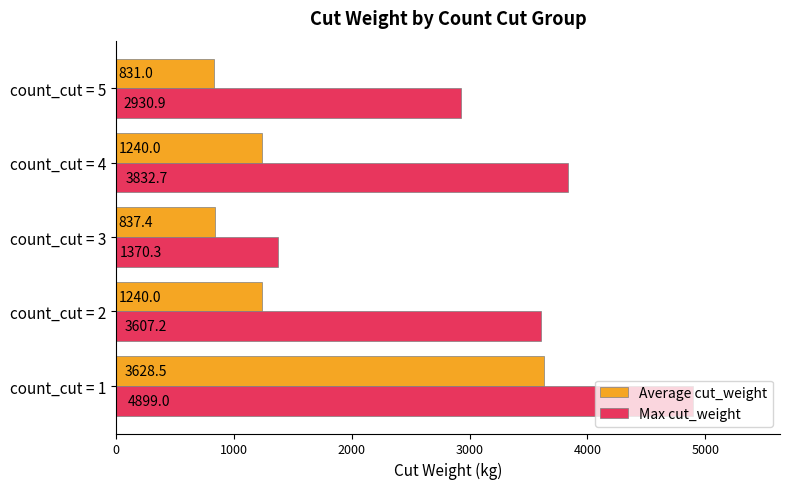

What is the difference between the Average cut_weight values at count_cut = 2 and count_cut = 3?

402.6